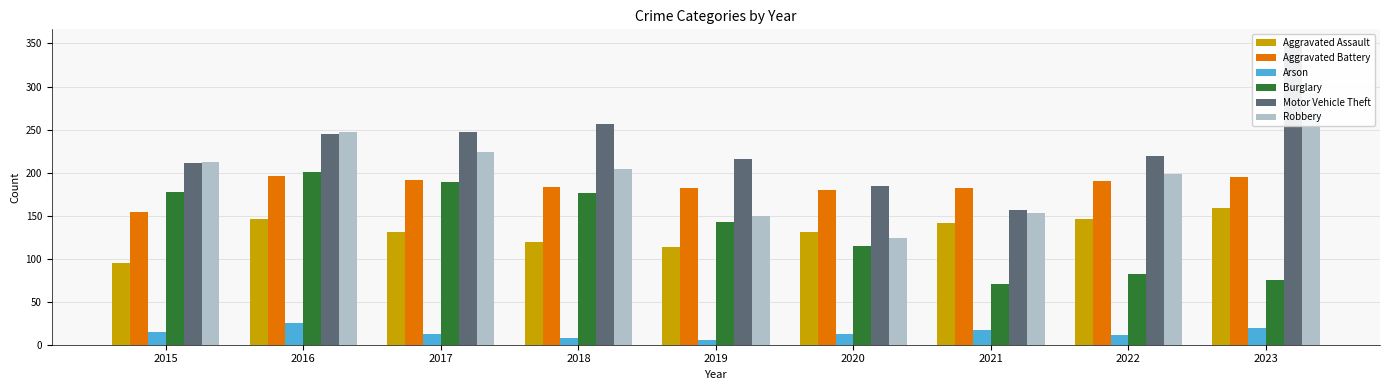

Reading left to right, extract all data points from this chart.

Aggravated Assault: 95	146	131	119	113	131	142	146	159
Aggravated Battery: 154	196	191	183	182	180	182	190	195
Arson: 15	25	12	8	6	12	17	11	20
Burglary: 178	201	189	176	143	115	71	82	75
Motor Vehicle Theft: 211	245	247	256	216	184	156	219	349
Robbery: 212	247	224	204	150	124	153	198	292